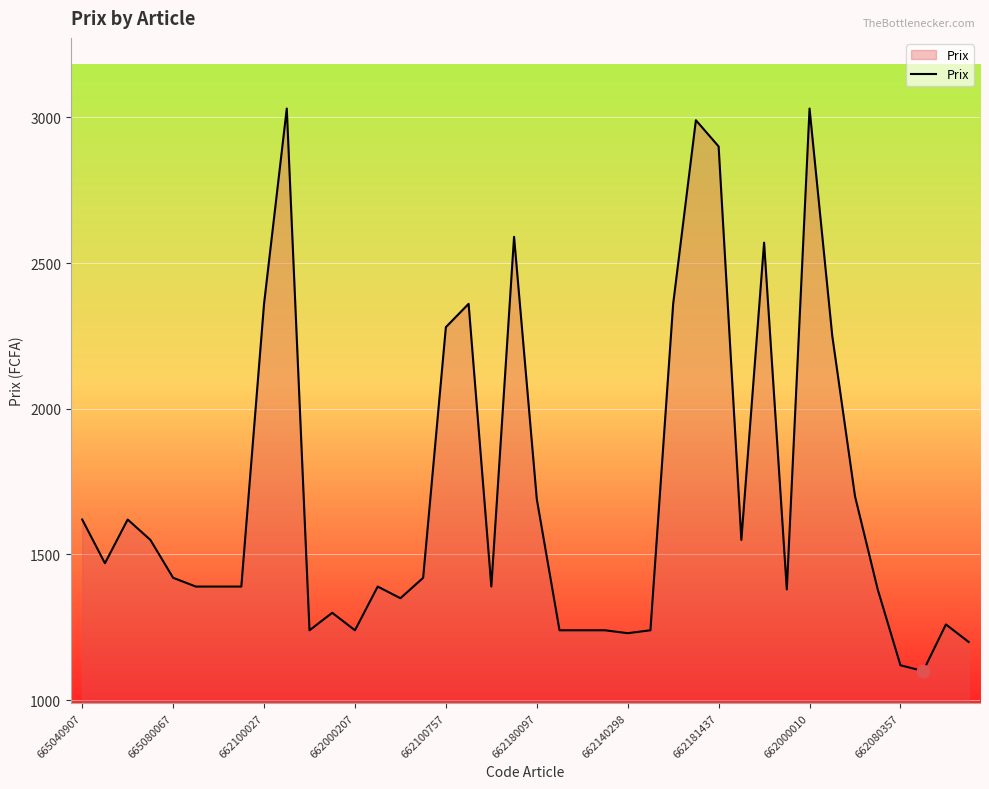

What is the minimum value shown in the chart?

1100